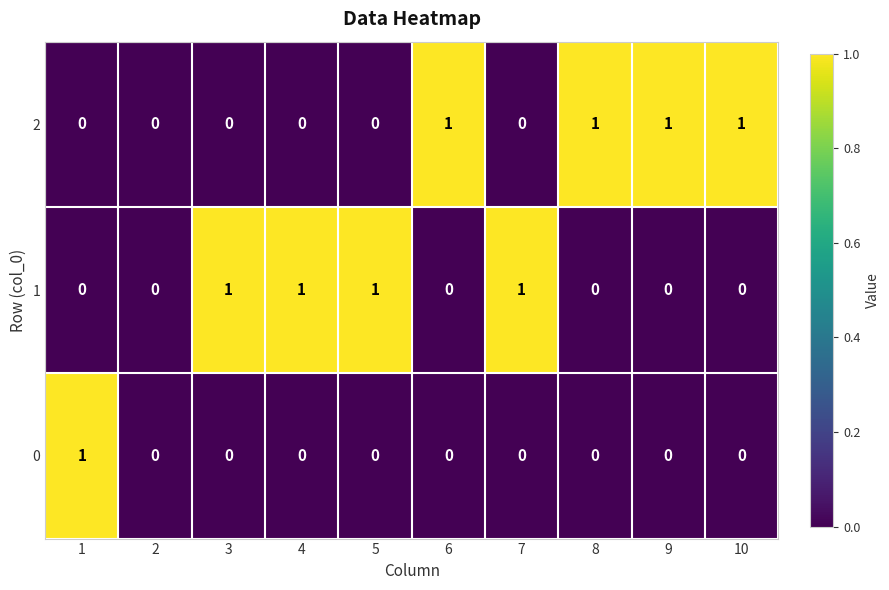

What is the sum of all 1 values?

4